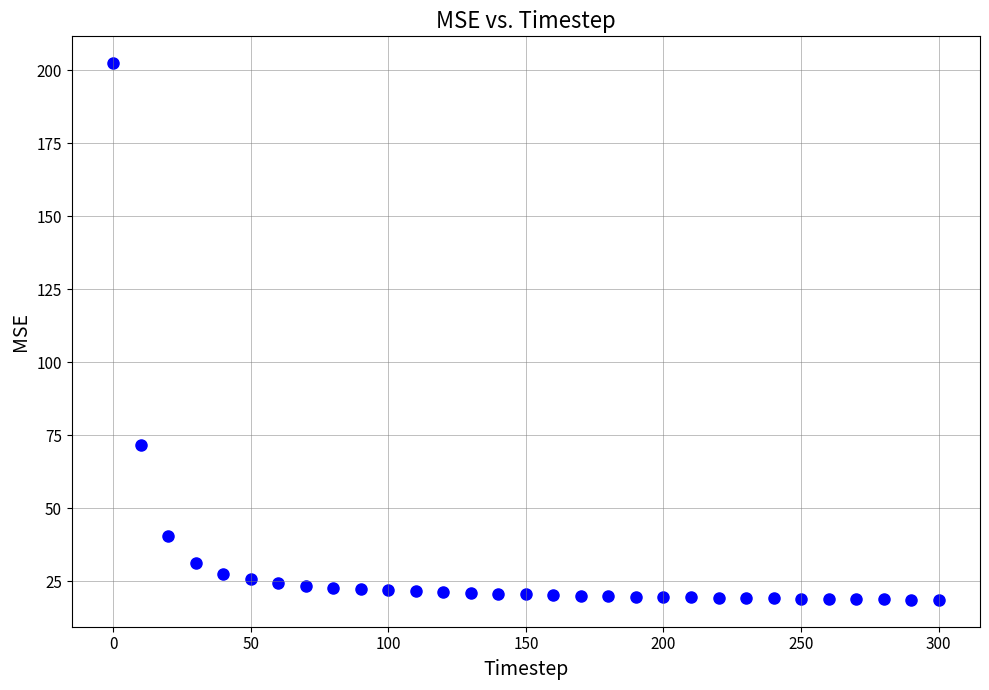

What is the range of Y values (max minus min)?

183.9